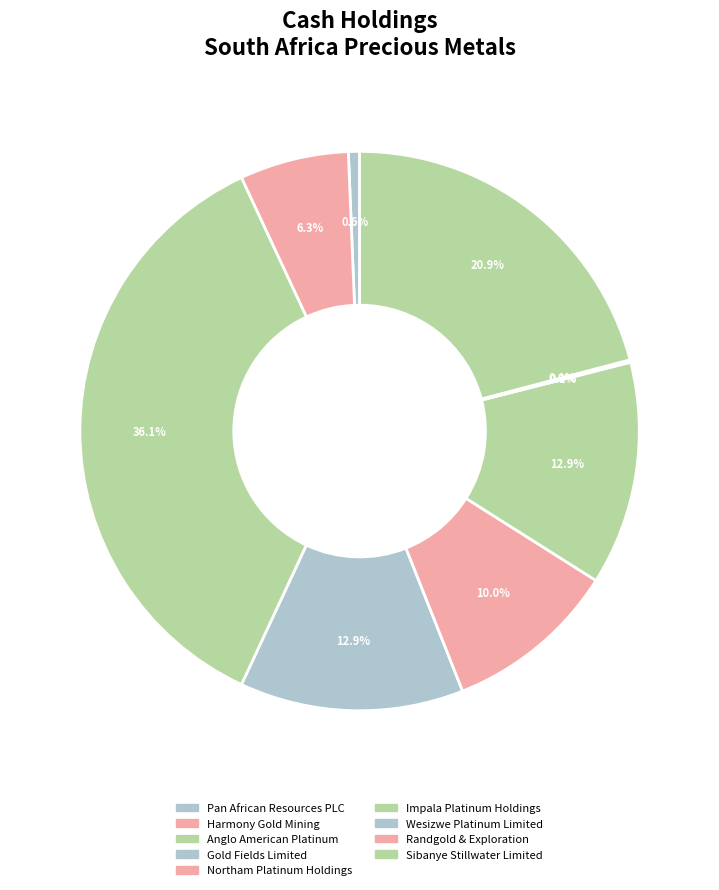

To the nearest percent, what portion does Impala Platinum Holdings represent?

13%